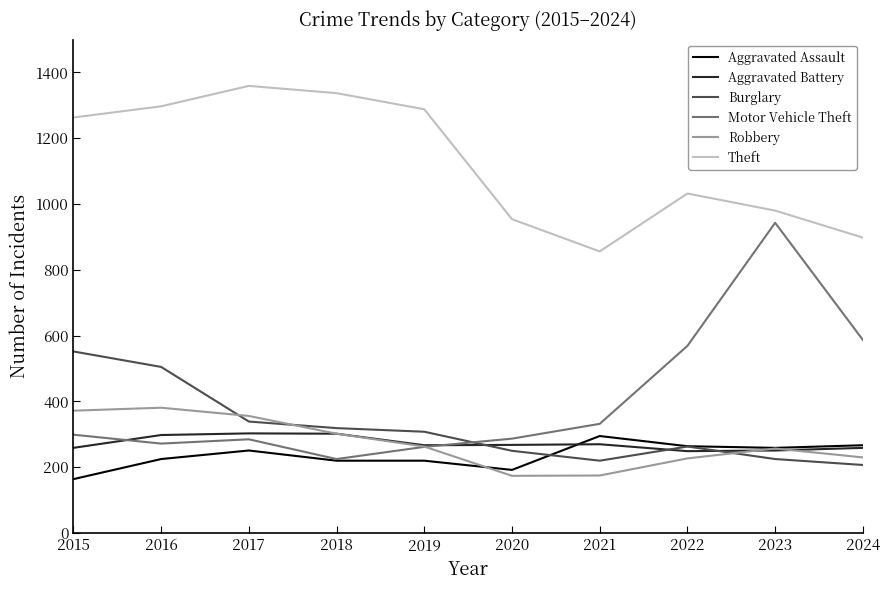

How many distinct data groups are displayed?

6